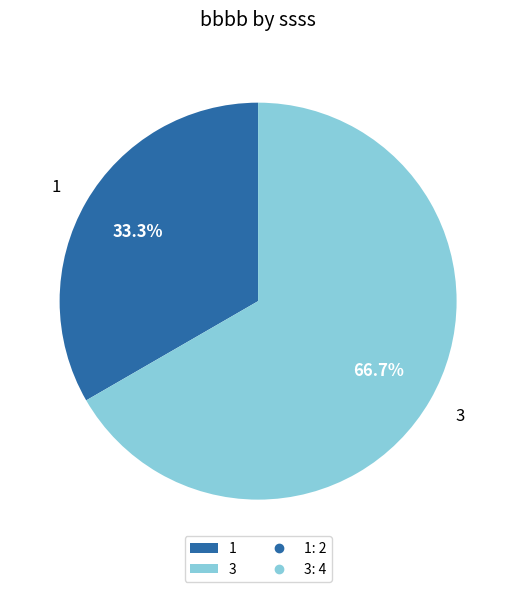

True or false: 3 accounts for 67% of the total.

True